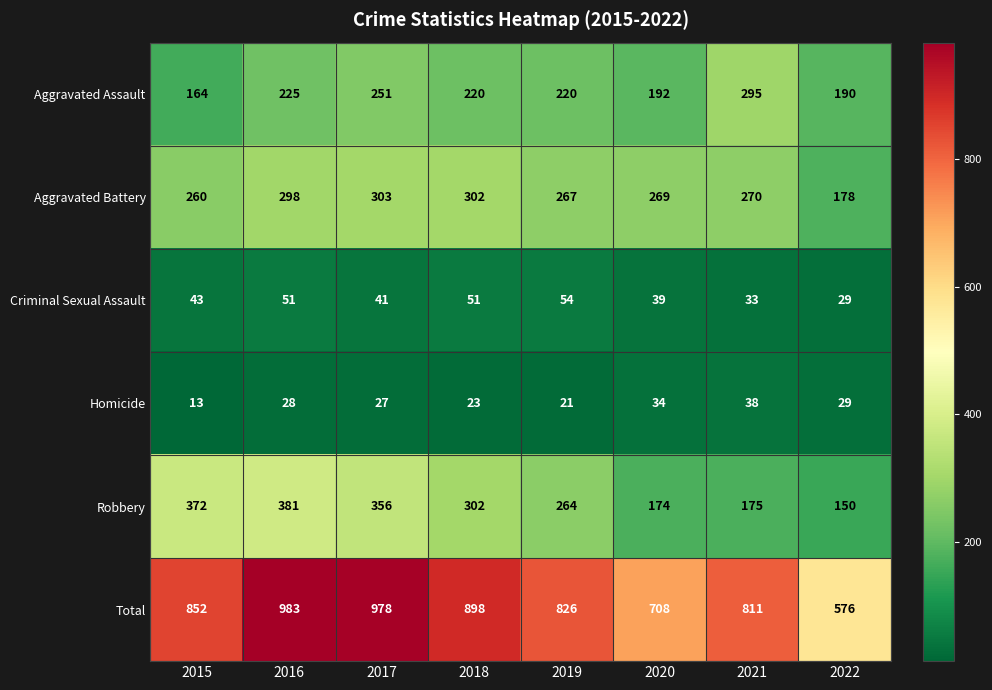

Which series has the largest total across all categories?

Total